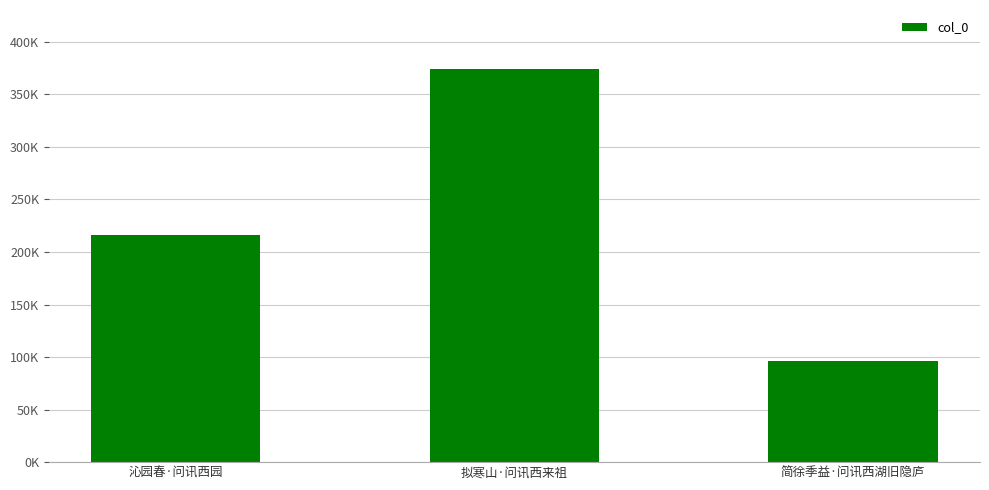

The chart shows a value of 55544 at 简徐季益·问讯西湖旧隐庐. True or false?

False